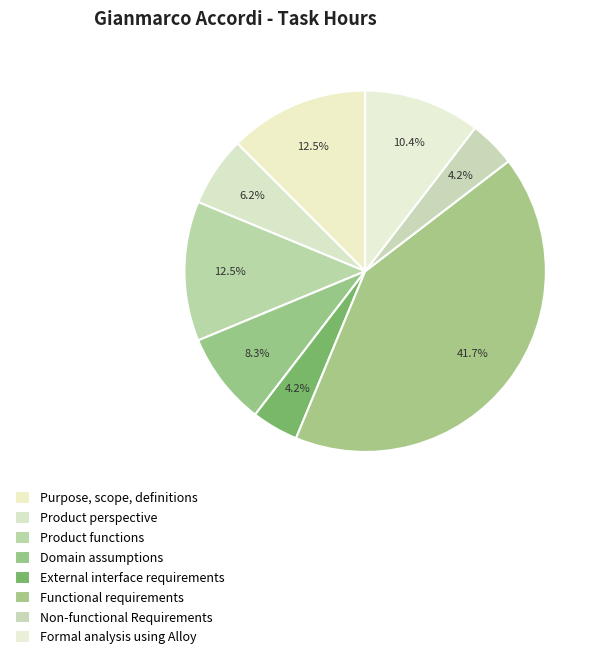

To the nearest percent, what percentage of the pie is Formal analysis using Alloy?

10%